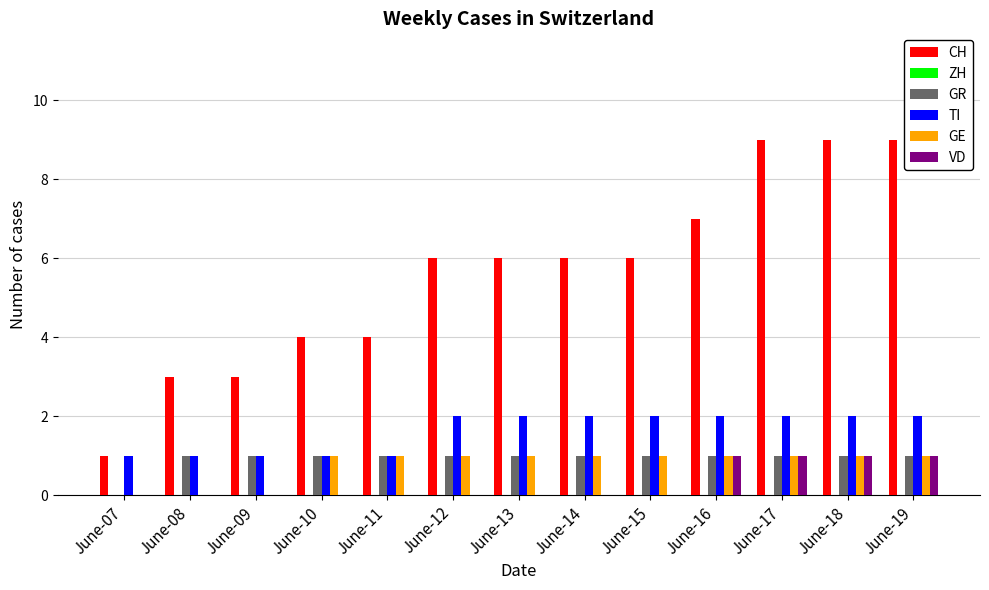

What is the total value across all series at June-09?

5